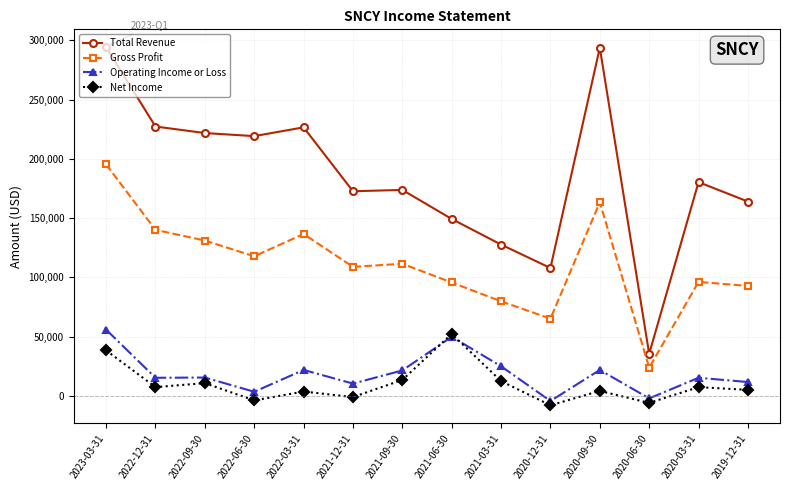

Count the number of categories in the chart.

14